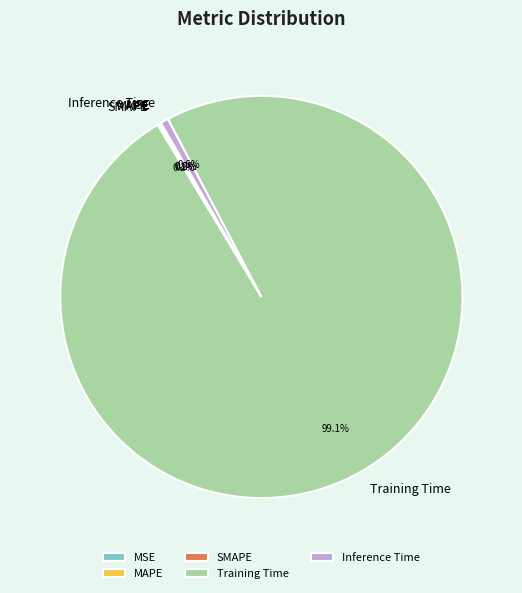

Which category accounts for the majority?

Training Time